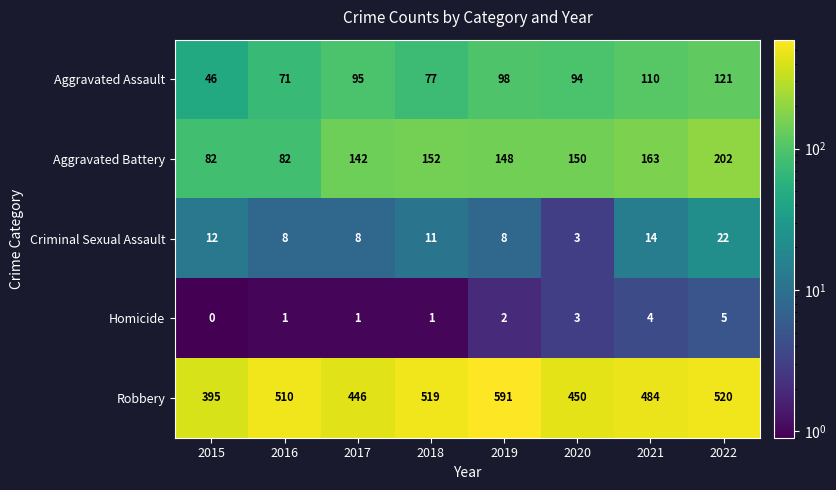

How many Homicide values are between 1 and 4?

6